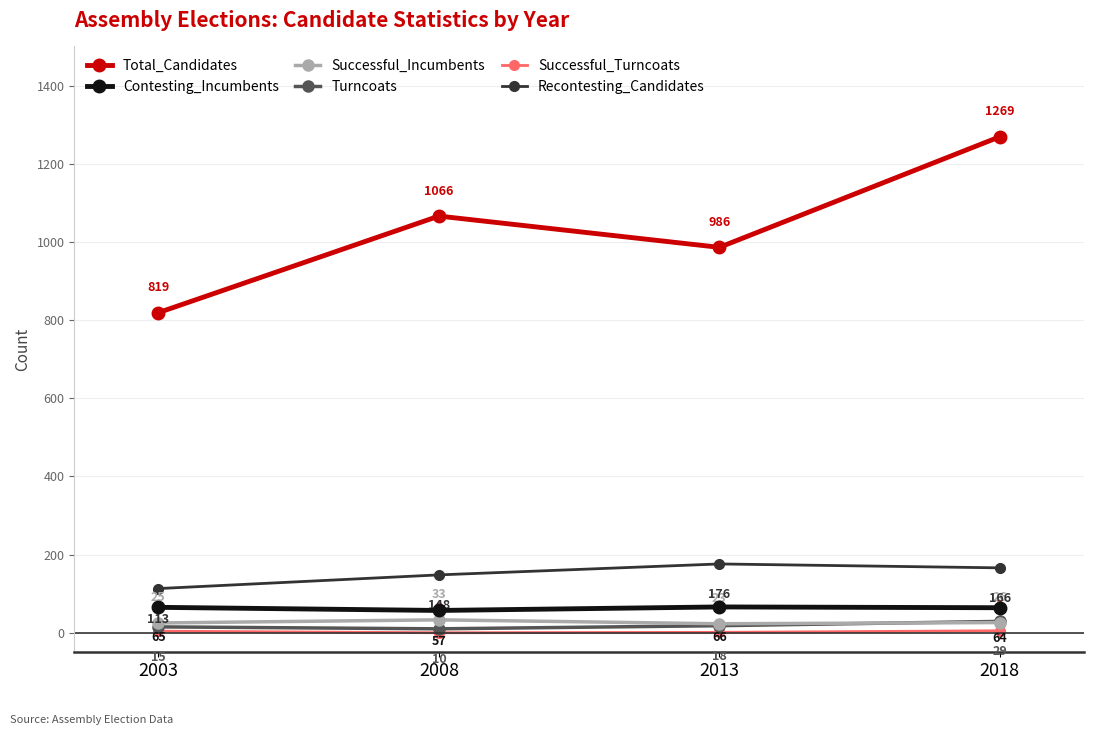

How many data points in Successful_Incumbents are less than 26?

2